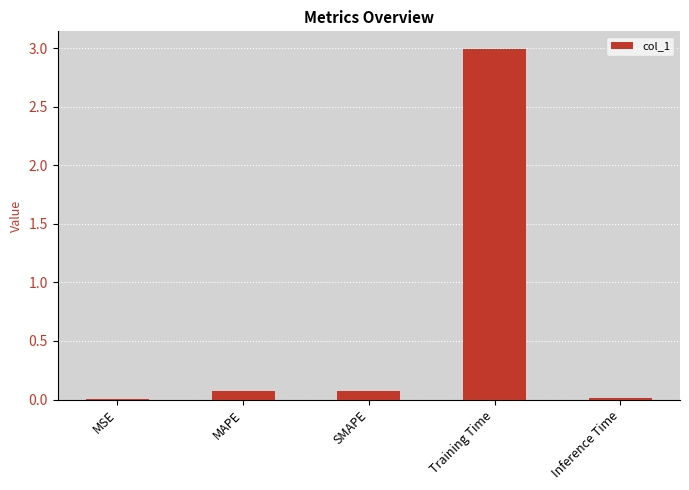

What is the greatest value displayed?

3.0